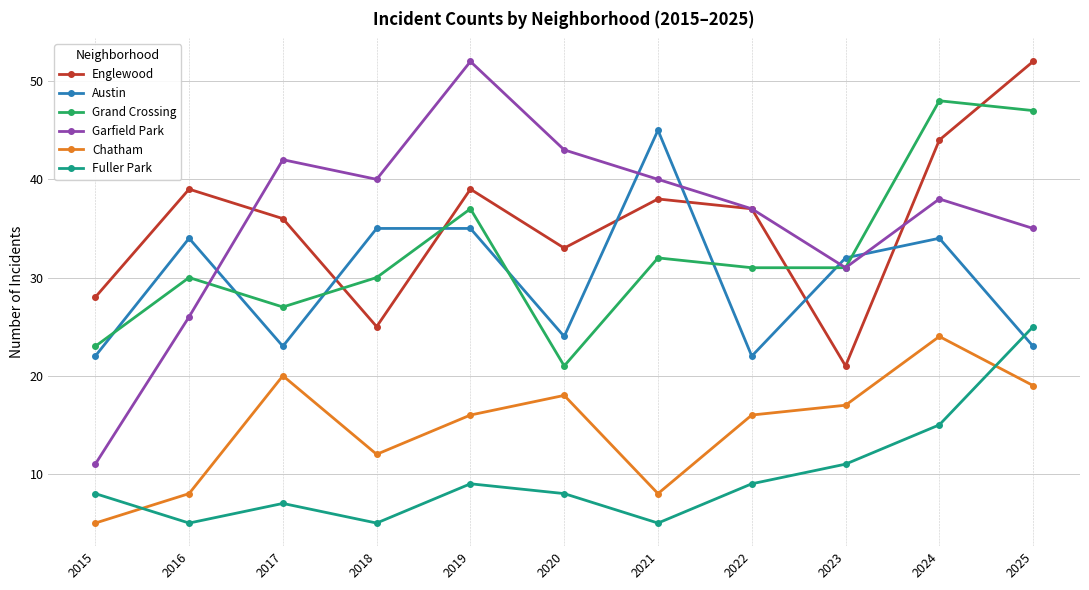

What is the total value across all series at 2018?

147